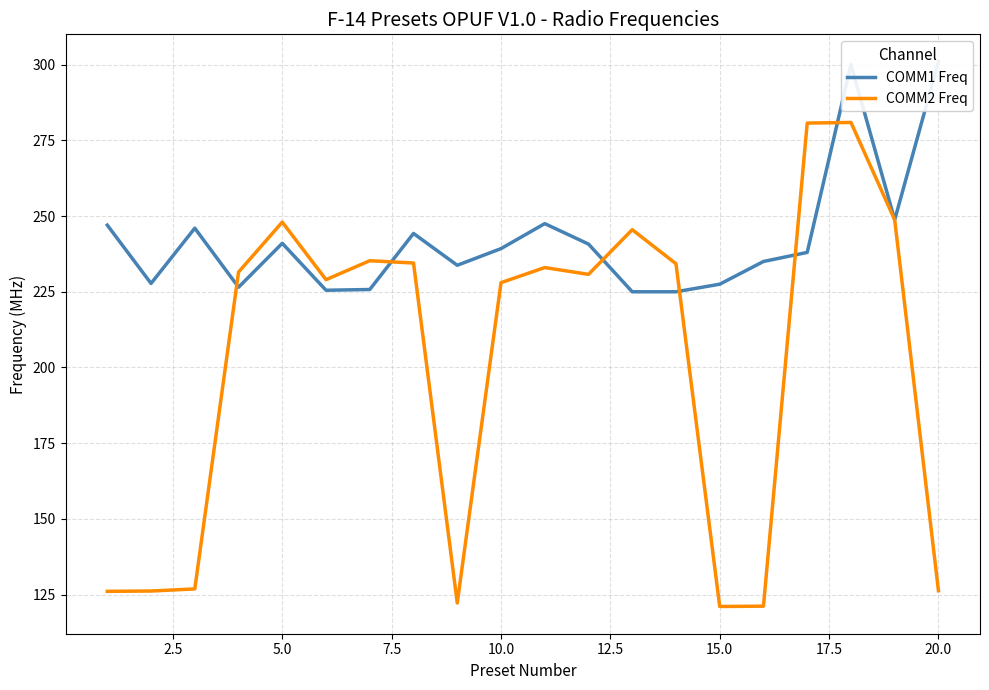

How many data points in COMM1 Freq are less than 239?

10